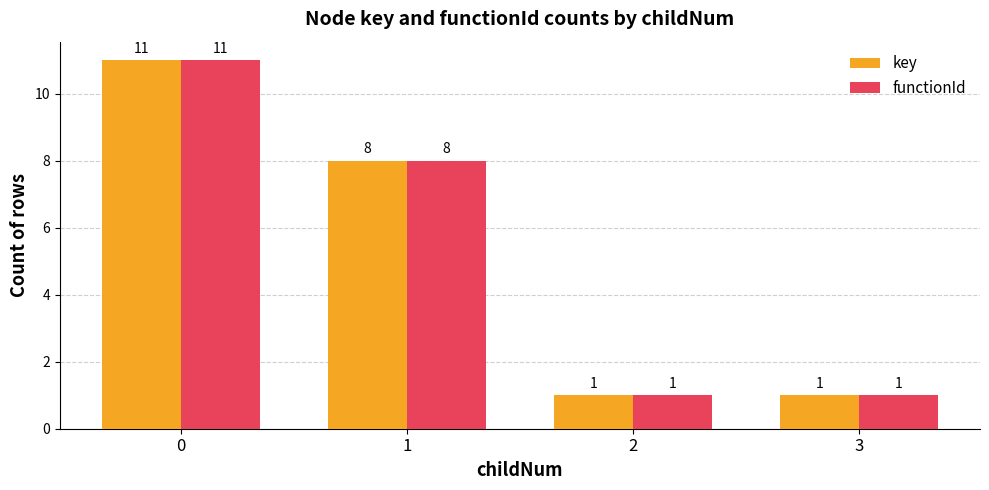

How many series are shown in this chart?

2